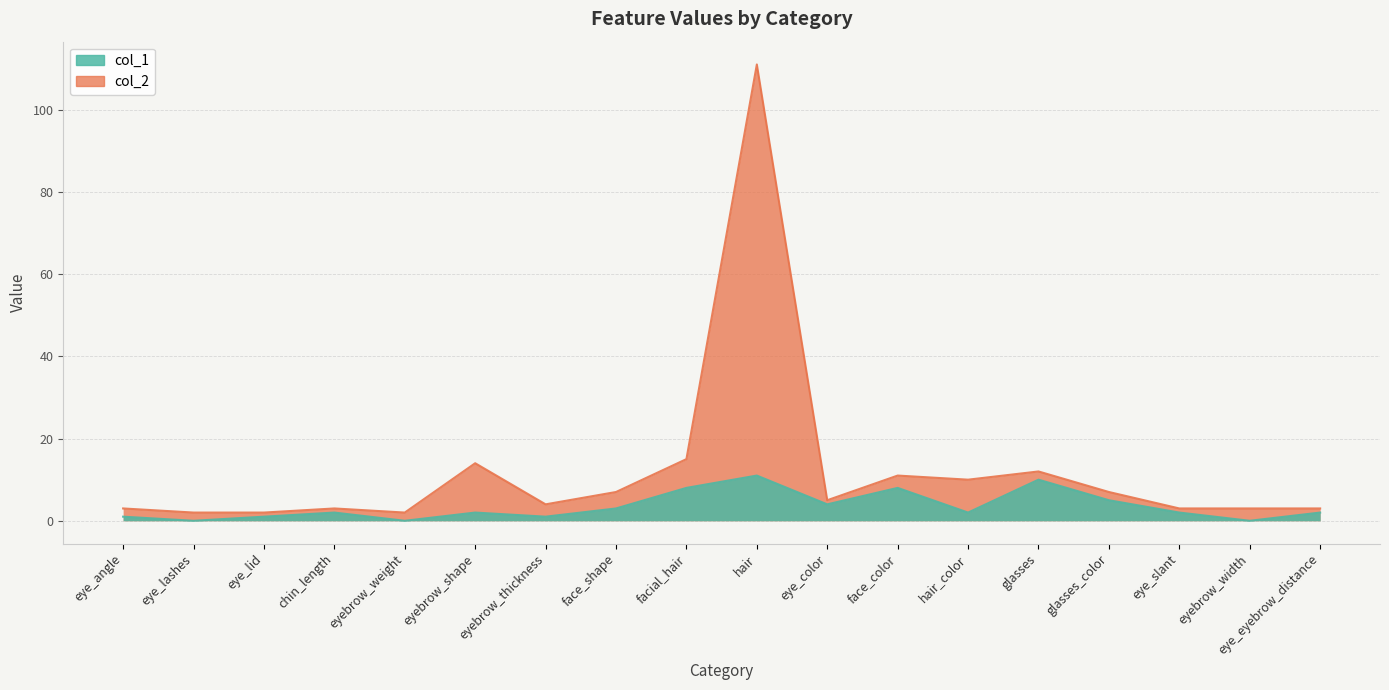

Does the chart display data point markers on the line(s)?

No